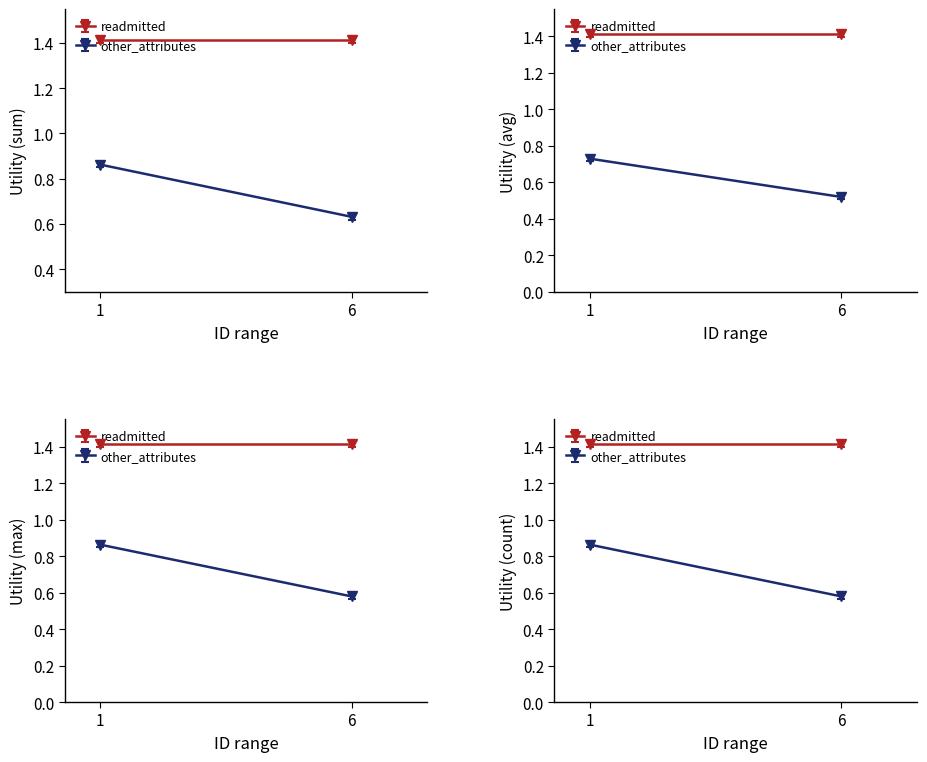

What is the spread (max minus min) of values at 1?

0.6